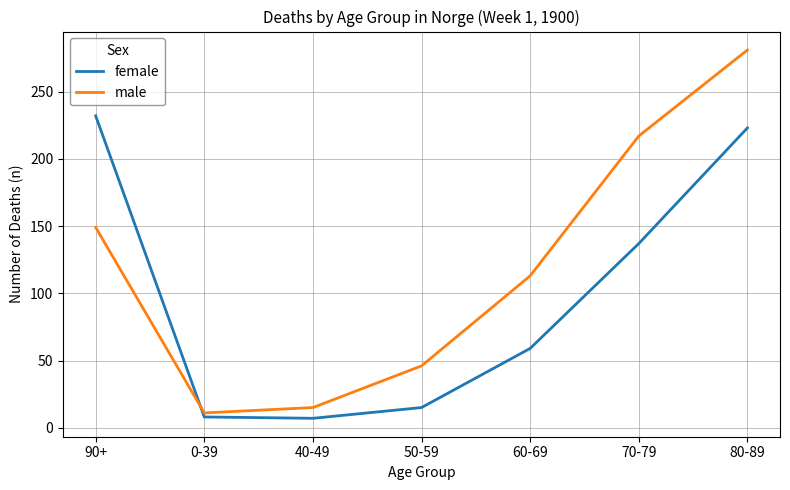

Count the number of data series in this chart.

2